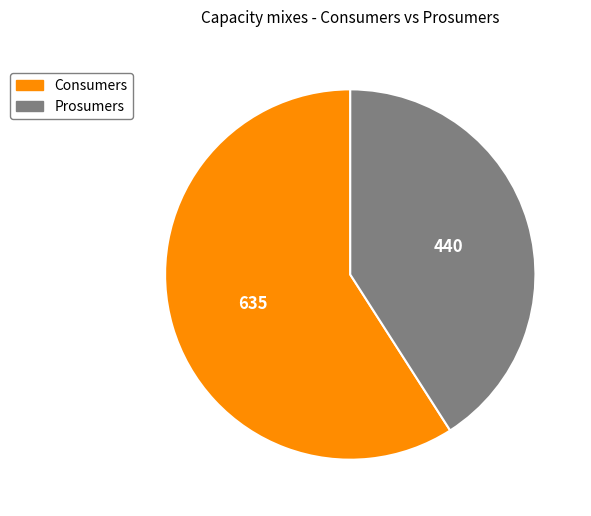

Is there a majority slice in this chart?

Yes